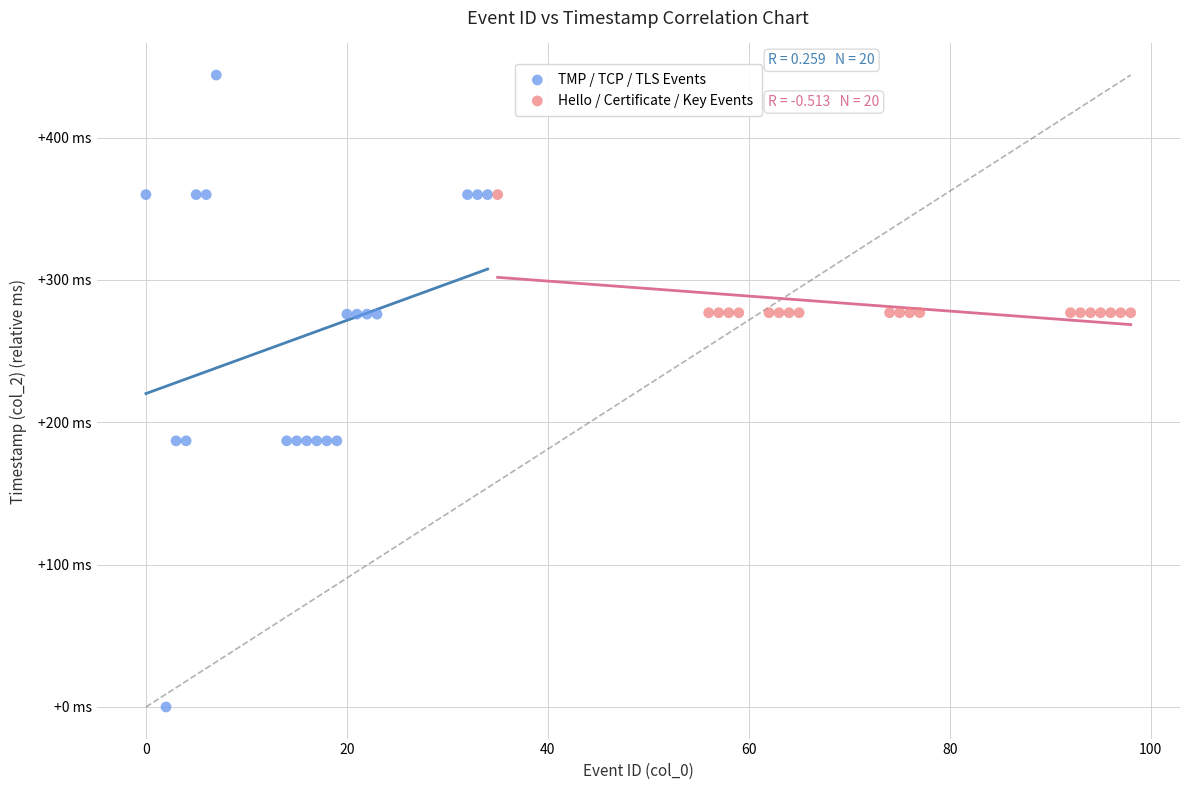

Which series contains the highest Y value?

TMP / TCP / TLS Events